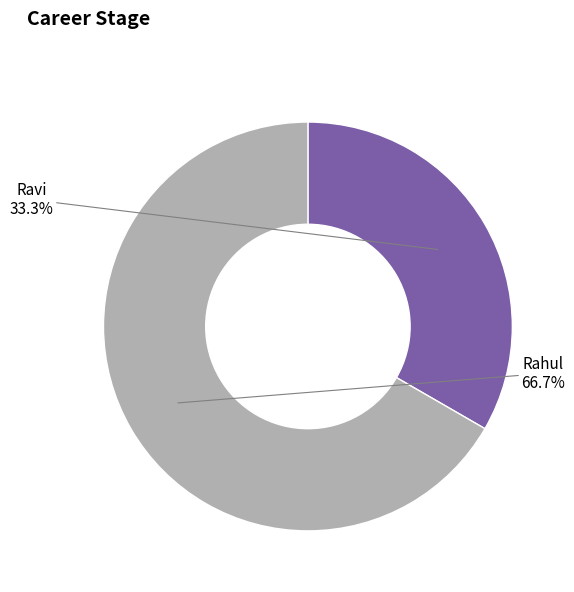

To the nearest percent, what is the difference between the Ravi and Rahul slice percentages?

33%